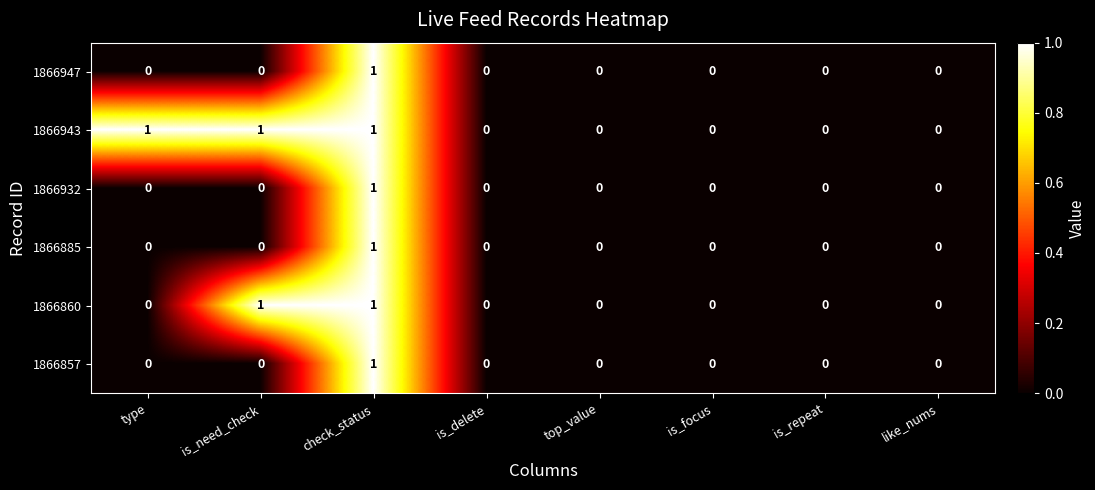

Between type and like_nums, which series saw the biggest shift?

1866943